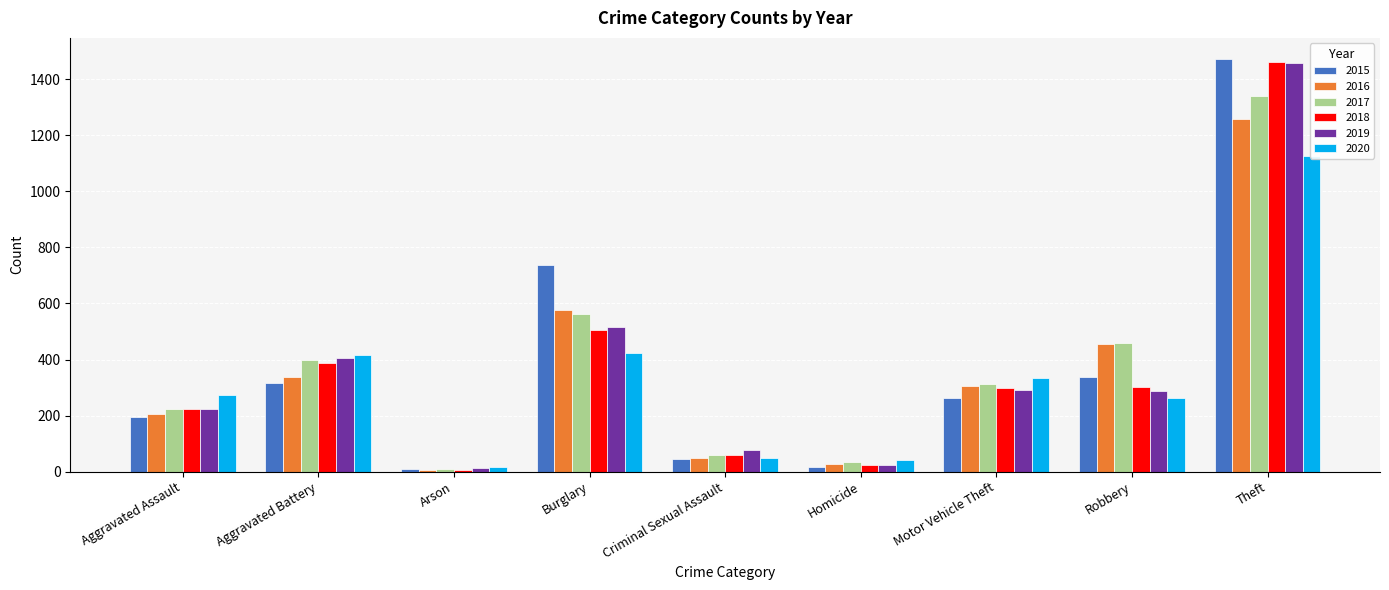

What position from the left is Aggravated Assault?

1